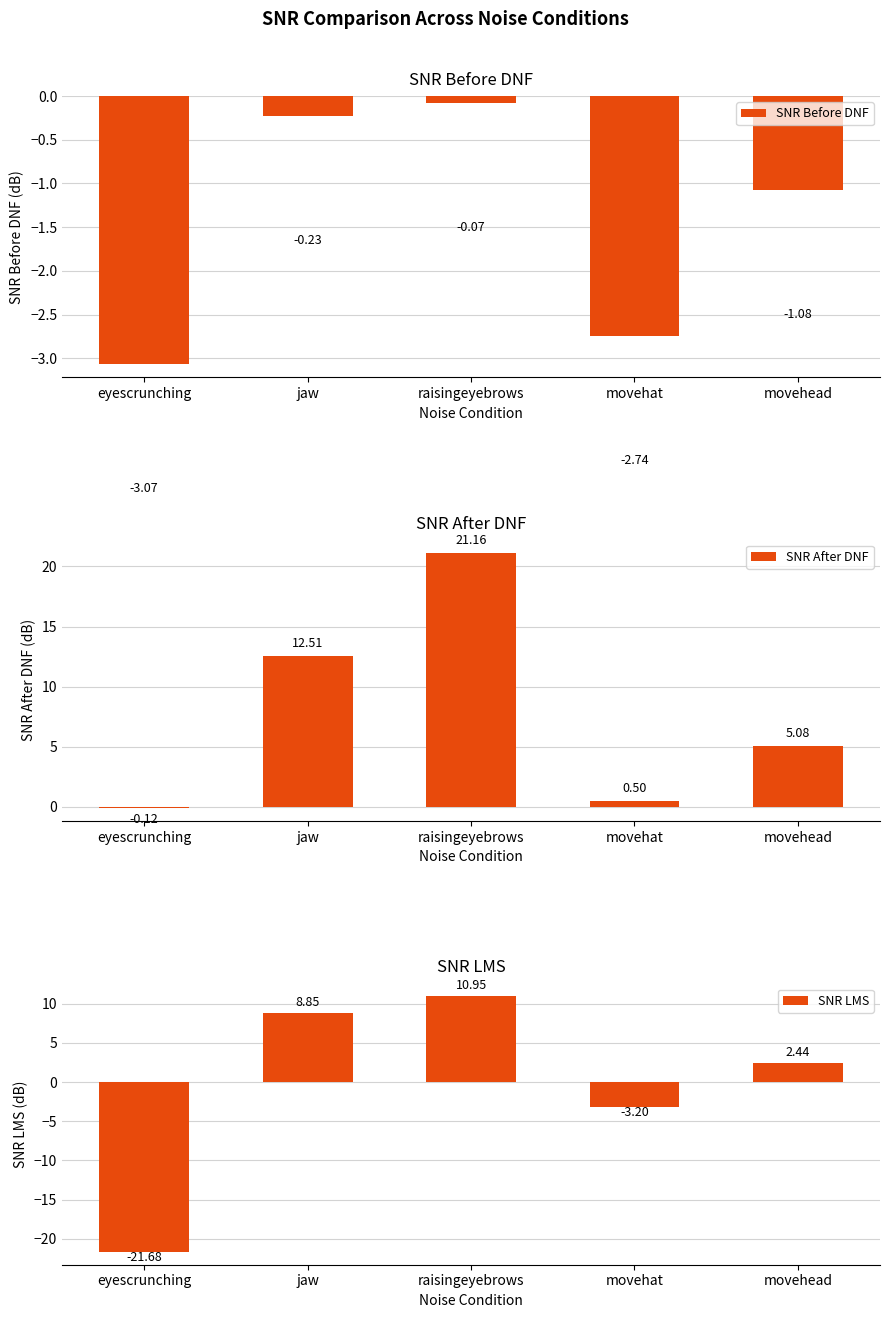

True or false: SNR LMS has a value of -29.7 at eyescrunching.

False